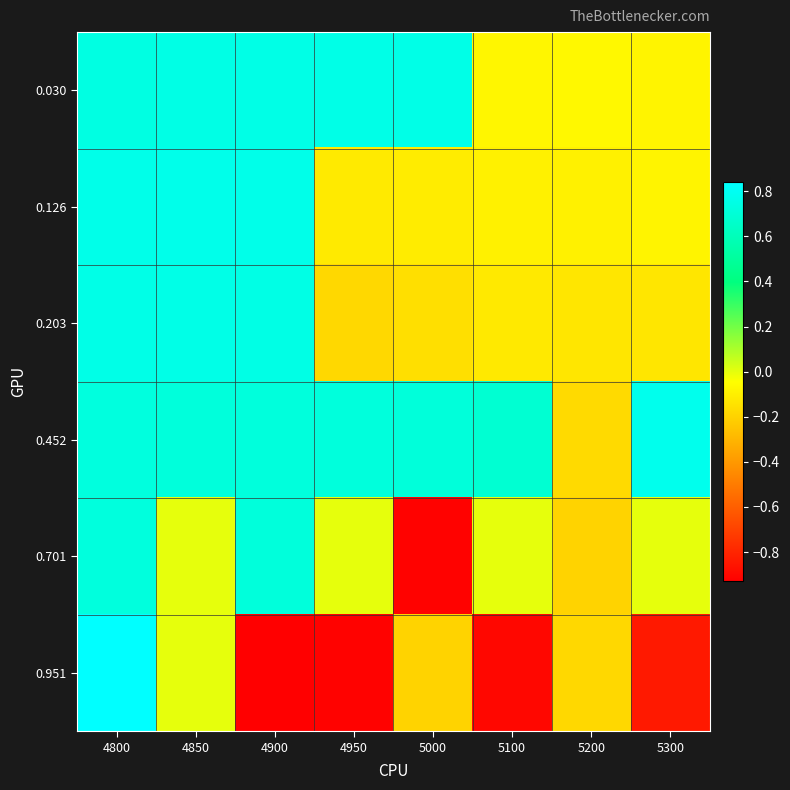

What is the greatest value displayed?

0.8